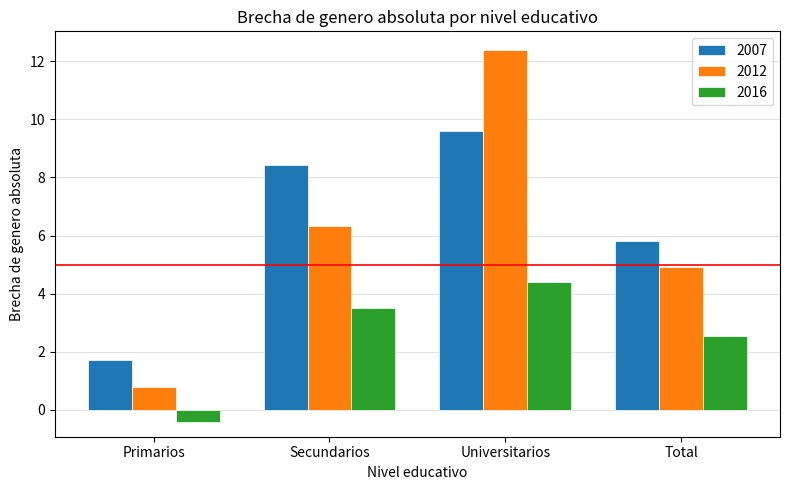

Reading right to left, extract all data points from this chart.

2007: Total=5.8	Universitarios=9.6	Secundarios=8.4	Primarios=1.7
2012: Total=4.9	Universitarios=12.4	Secundarios=6.3	Primarios=0.8
2016: Total=2.5	Universitarios=4.4	Secundarios=3.5	Primarios=-0.4